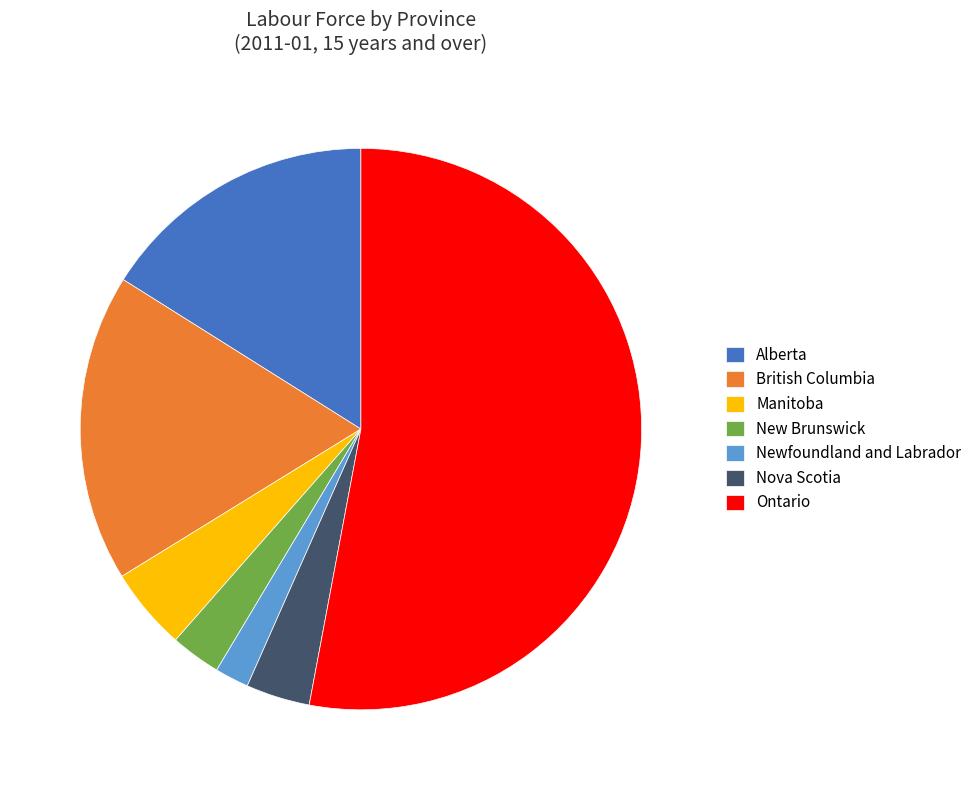

How many segments does this pie chart have?

7